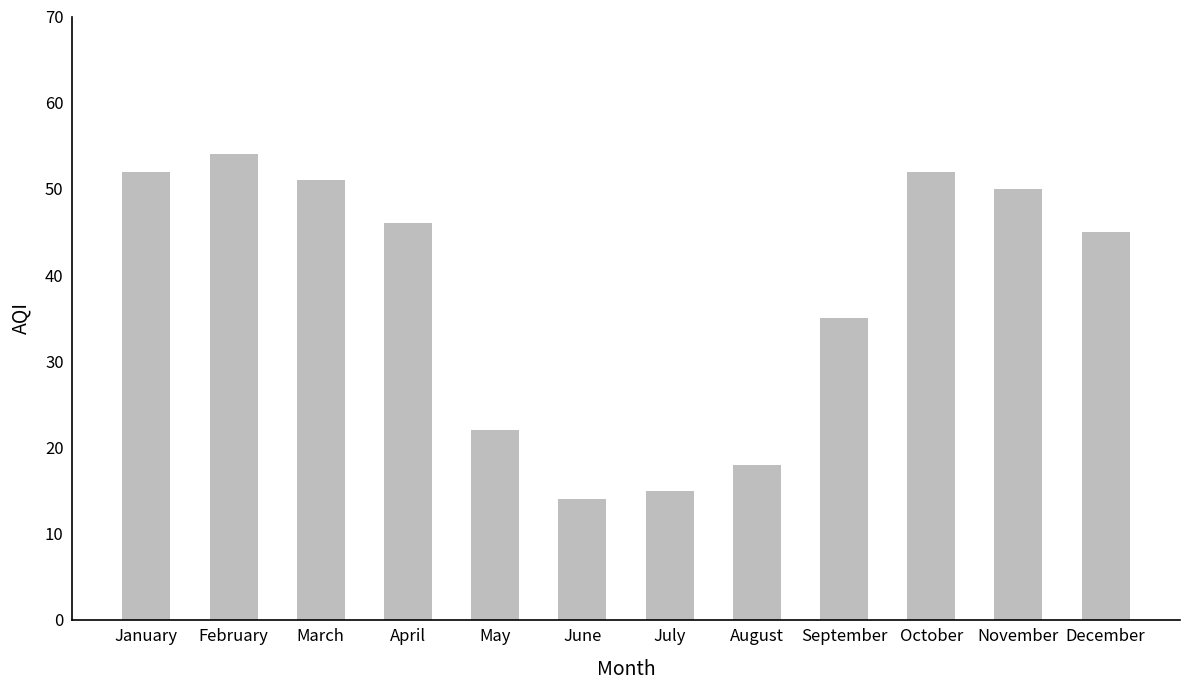

What is the value of the 5th bar from the left?

22